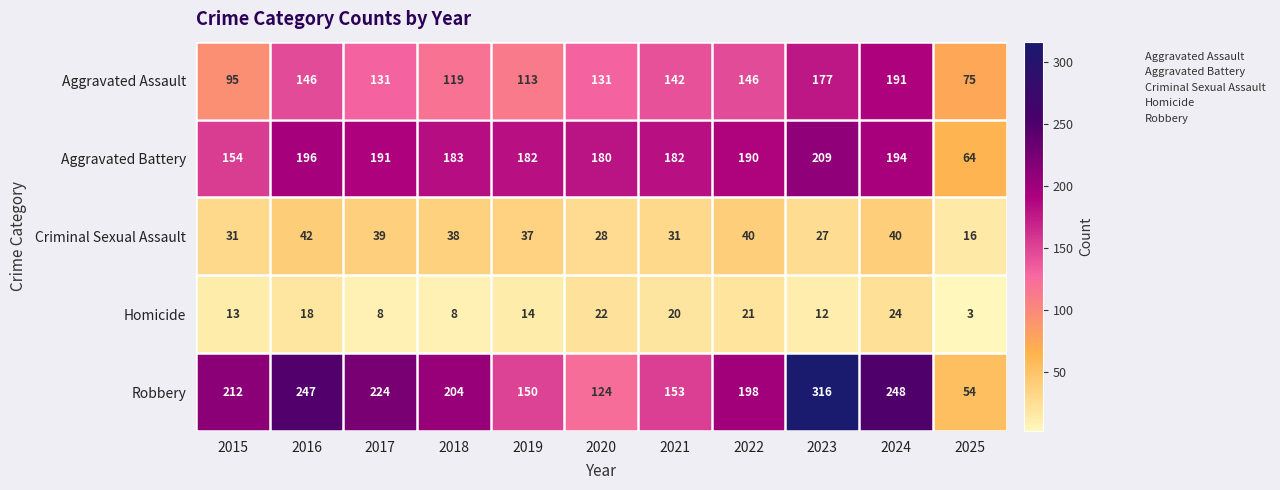

The value of Aggravated Assault at 2019 is 113. True or false?

True